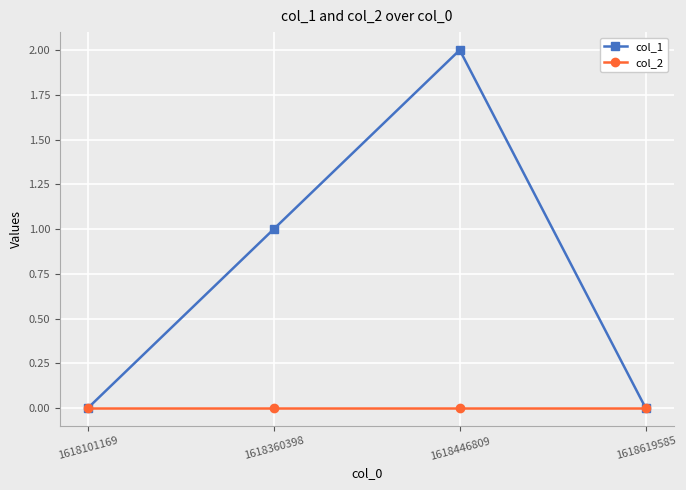

Reading left to right, what are all the values shown in this chart?

col_1: 1618101169=0	1618360398=1	1618446809=2	1618619585=0
col_2: 1618101169=0	1618360398=0	1618446809=0	1618619585=0